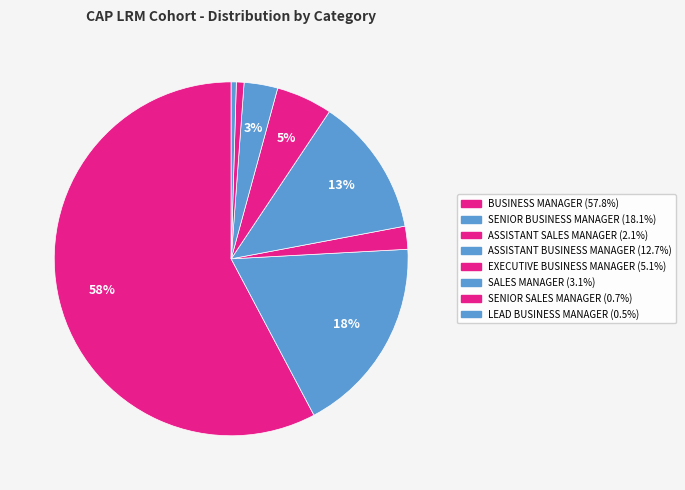

What portion of the pie excludes SALES MANAGER?

96.9%